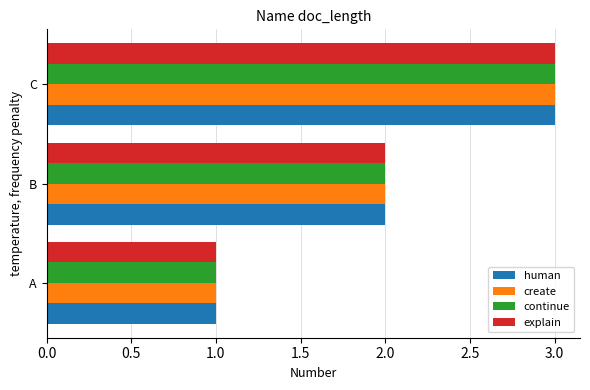

The value of explain at A is 2. True or false?

False